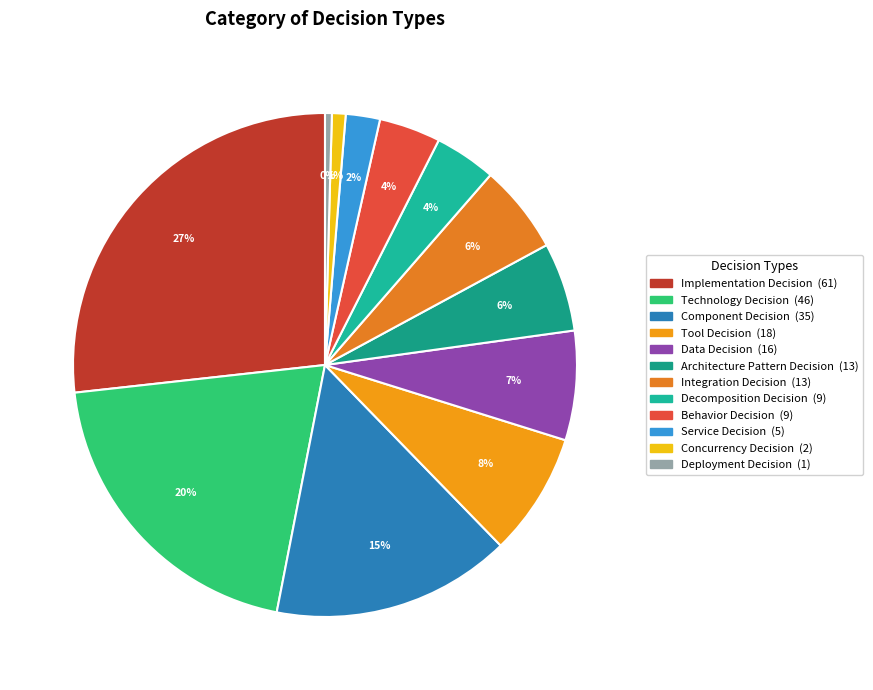

True or false: Implementation Decision accounts for 41% of the total.

False